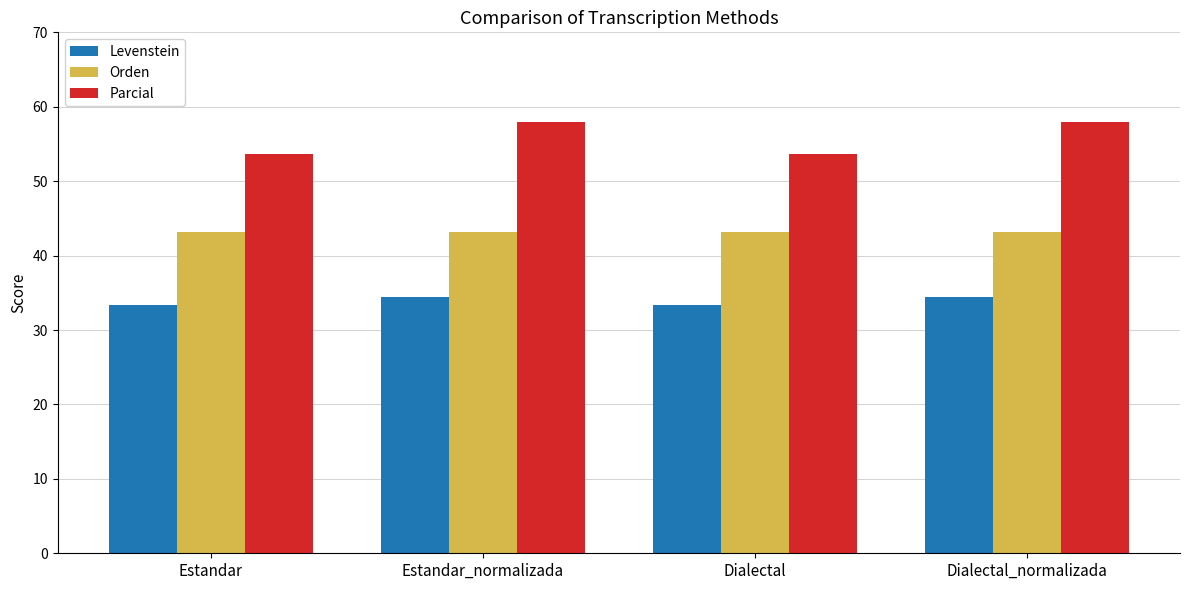

How many Parcial values are between 53 and 57?

2